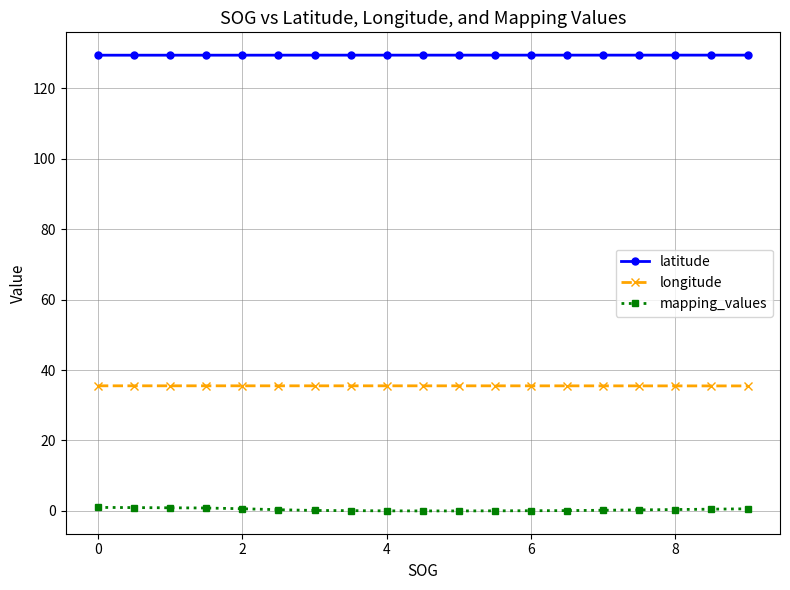

Does the chart have visible grid lines?

Yes